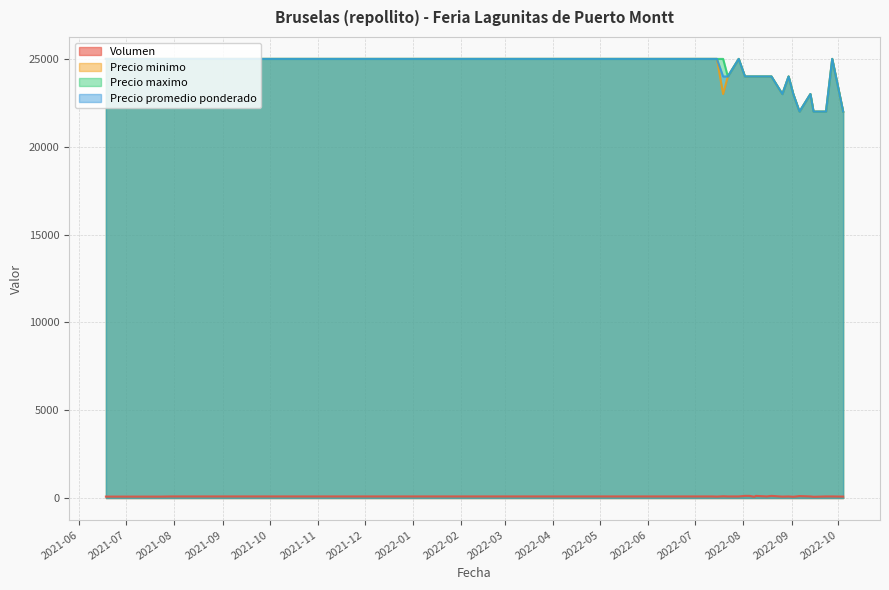

True or false: Precio promedio ponderado and Precio minimo cross at least once.

False